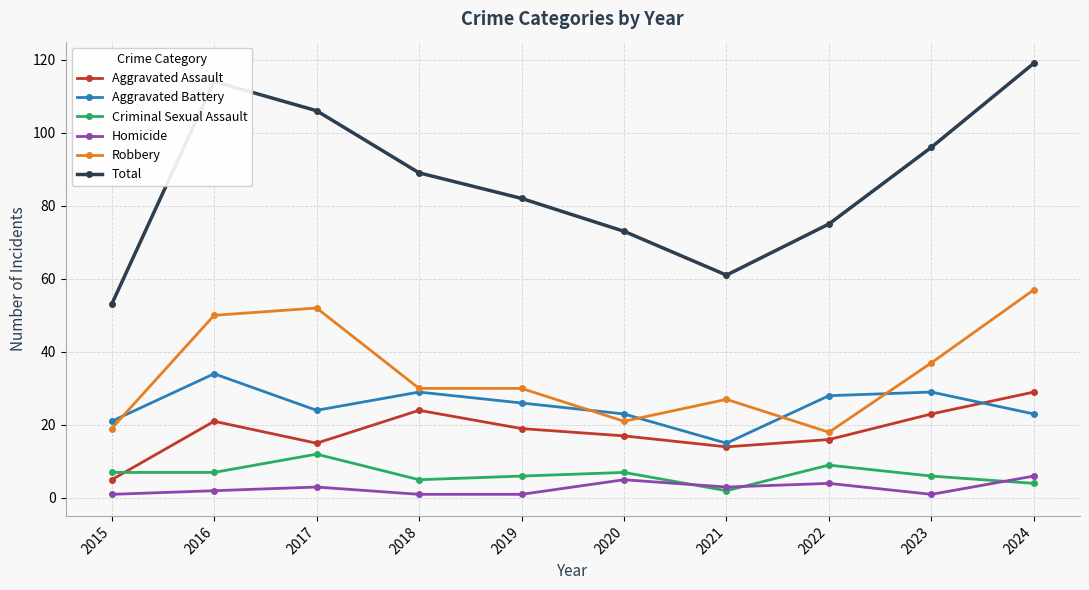

What is the approximate value of Homicide at 2022?

4